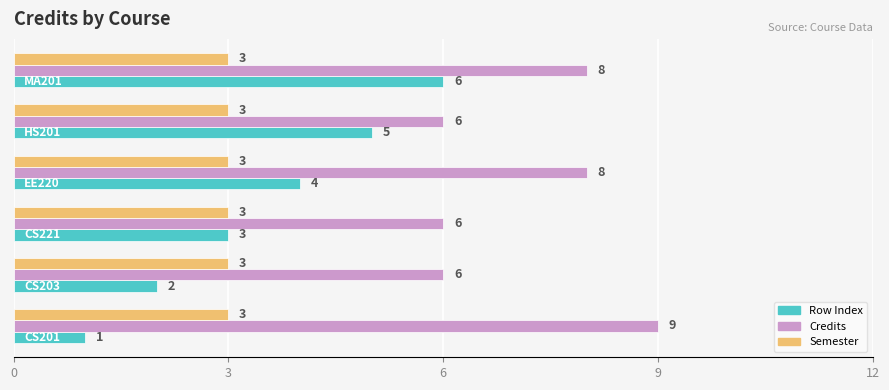

What are all the series names shown in the legend?

Row Index, Credits, Semester